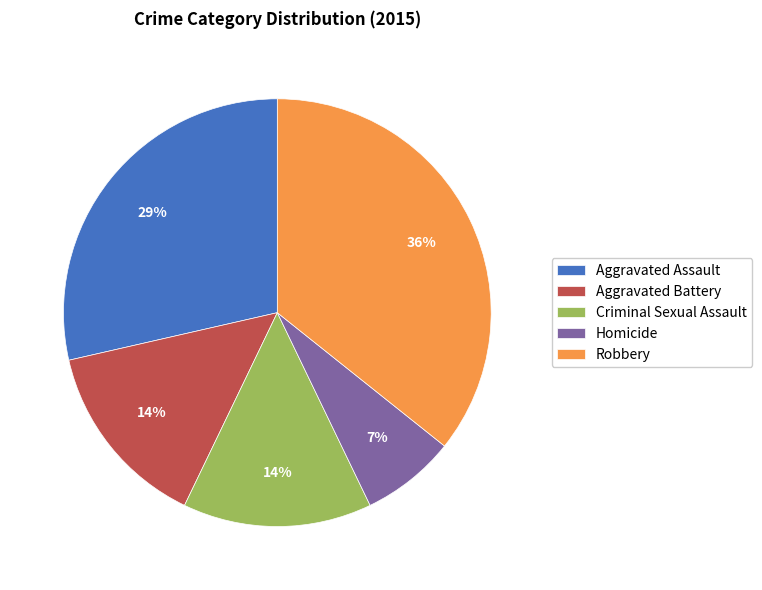

To the nearest percent, what is the average slice percentage?

20%